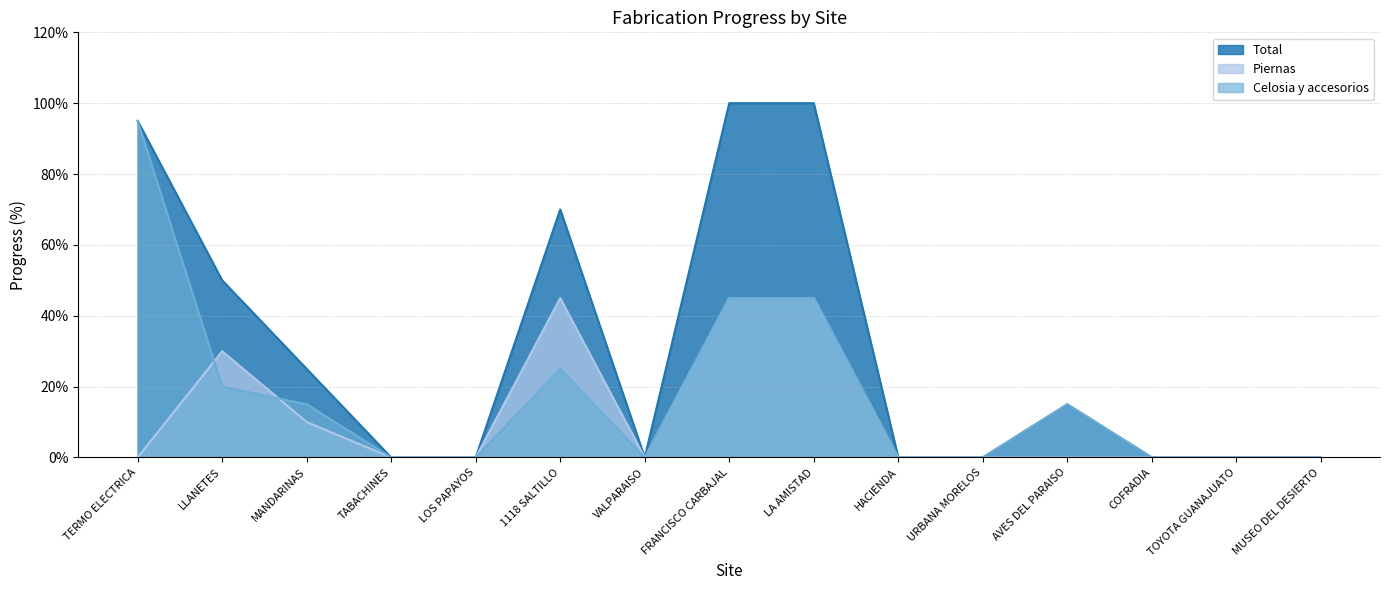

Count the number of categories in the chart.

15